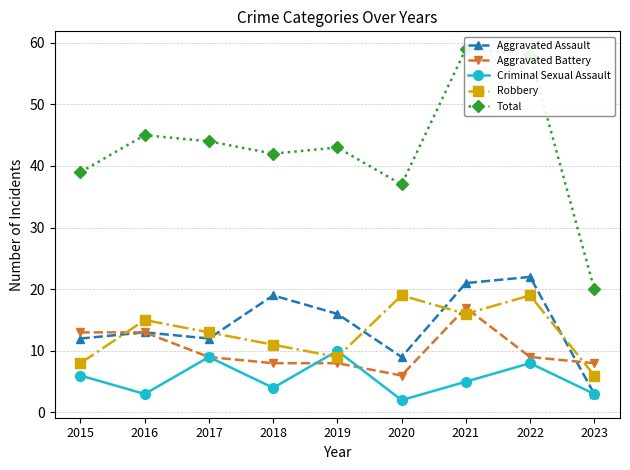

Rank the categories by Total value from lowest to highest.

2023, 2020, 2015, 2018, 2019, 2017, 2016, 2022, 2021